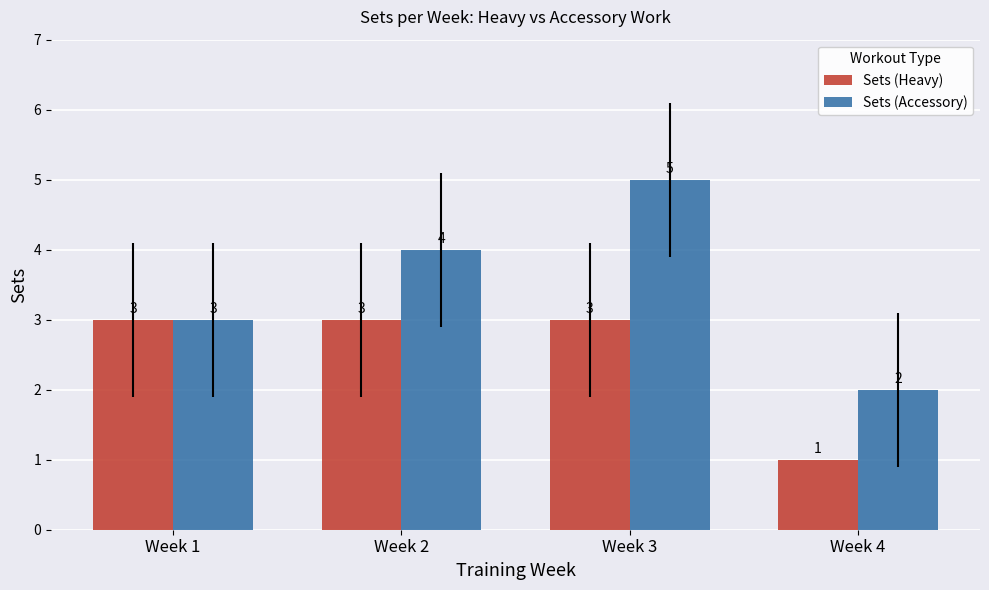

Reading left to right, what are all the values shown in this chart?

Sets (Heavy): Week 1=3	Week 2=3	Week 3=3	Week 4=1
Sets (Accessory): Week 1=3	Week 2=4	Week 3=5	Week 4=2